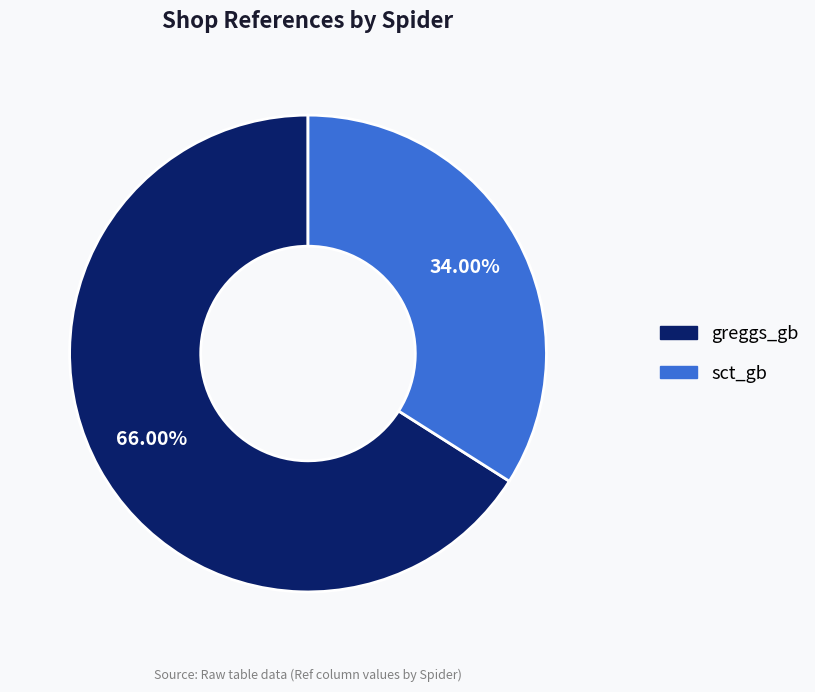

How many segments does this pie chart have?

2